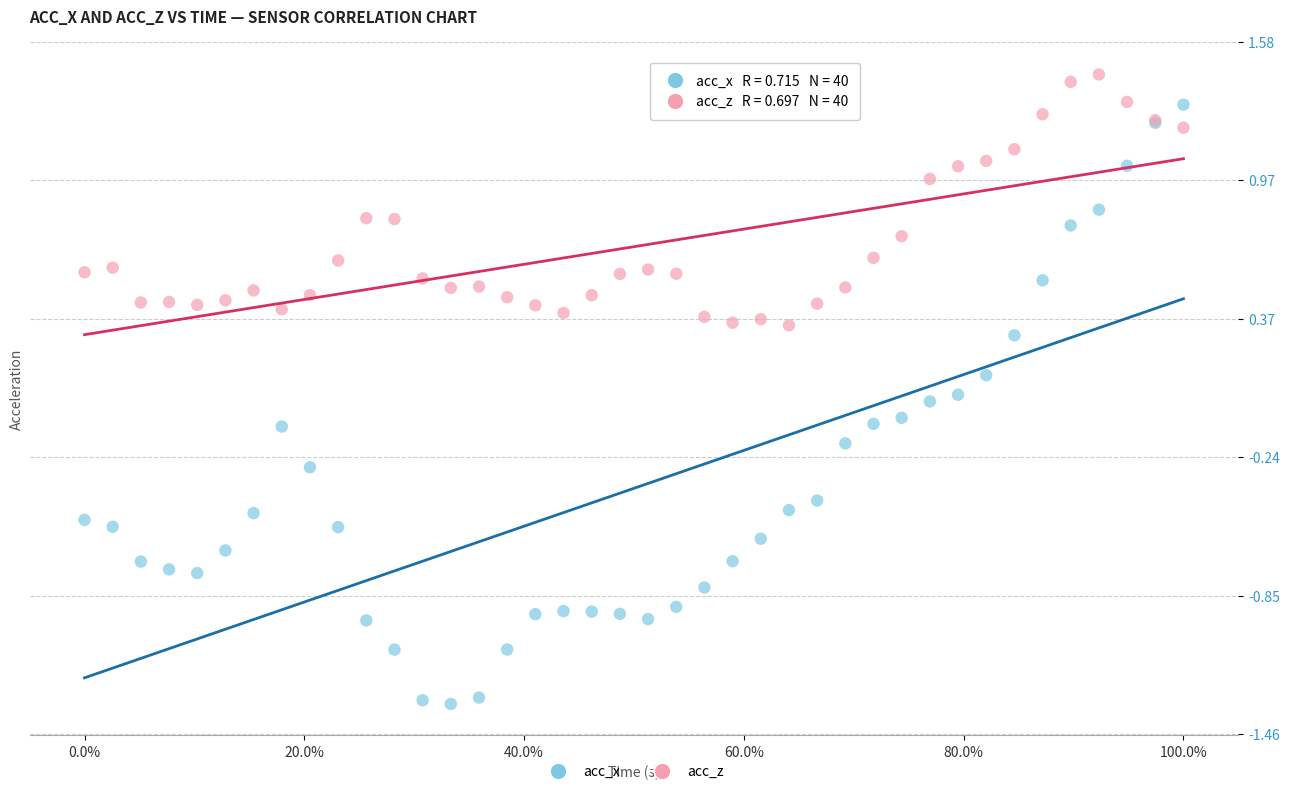

Which series contains the highest Y value?

acc_z